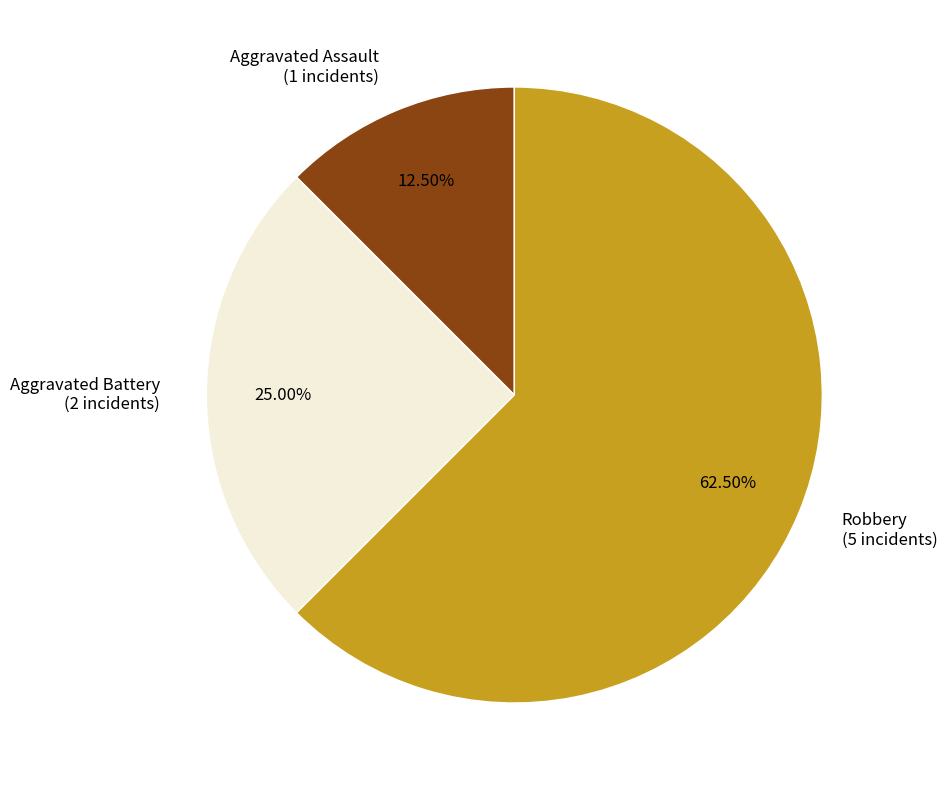

Combined, do Aggravated Assault (1 incidents) and Aggravated Battery (2 incidents) account for over 50%?

No